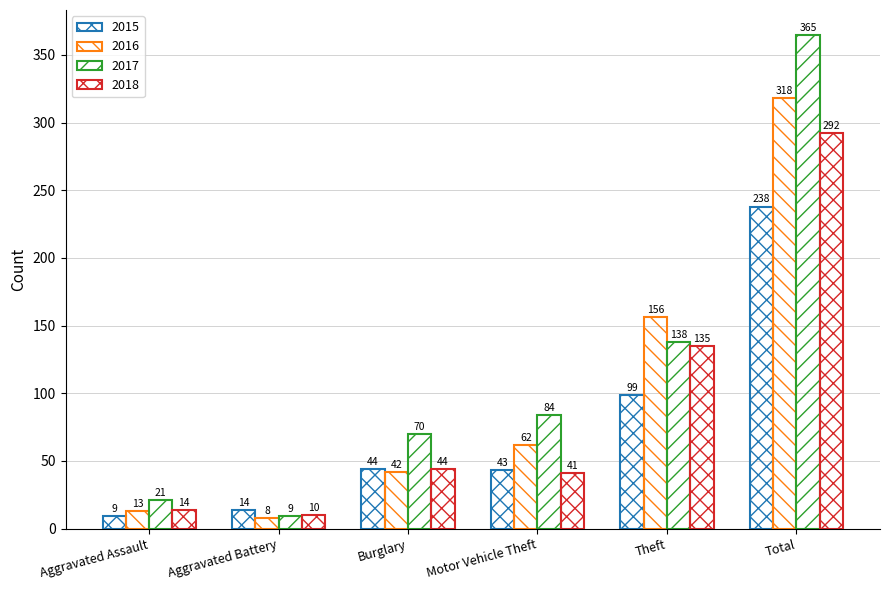

How many values in the 2018 series are below 44?

3